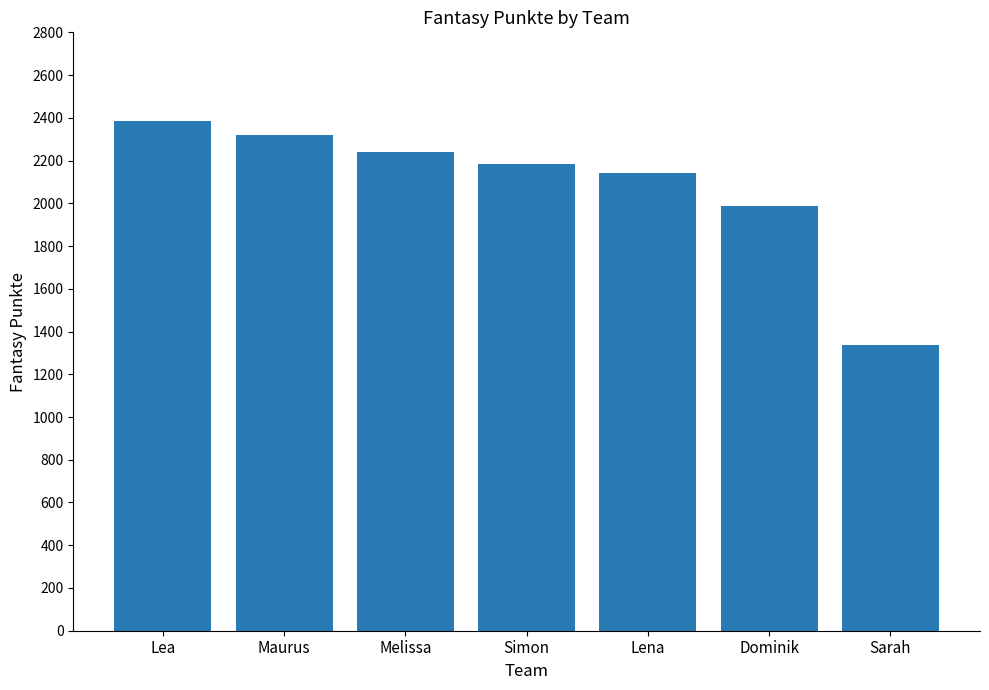

The chart shows a value of 2142 at Lena. True or false?

True